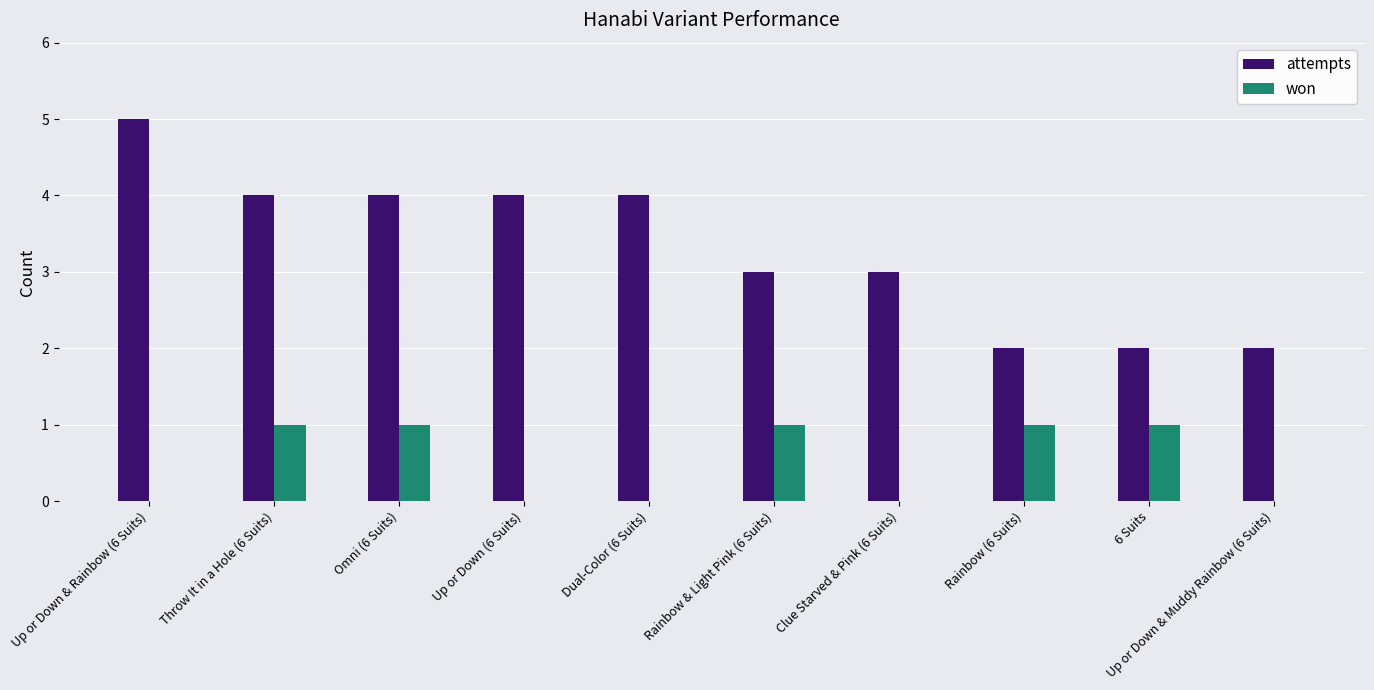

What are all the series names shown in the legend?

attempts, won